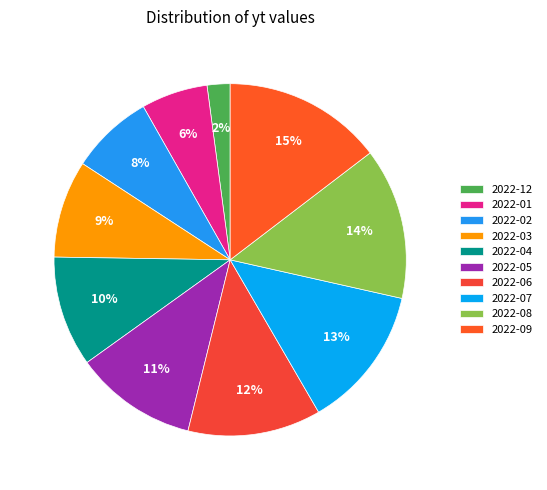

Is it true that 2022-04 is 23% of the pie?

False